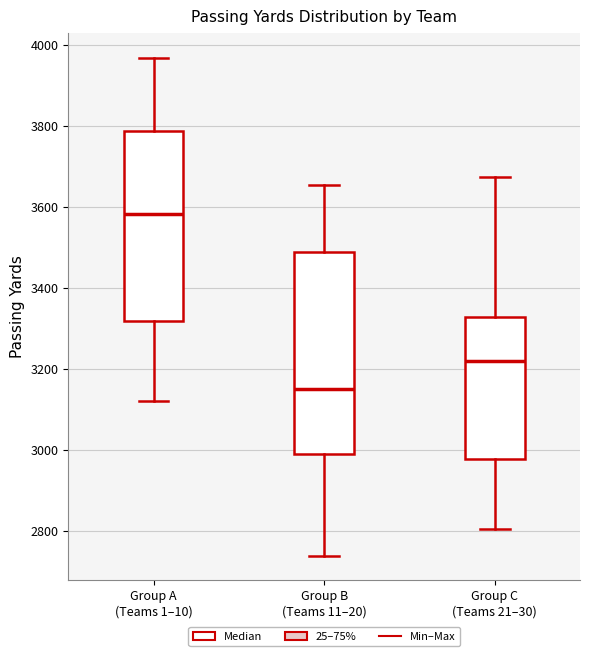

Where is the upper edge of the box for Group C (Teams 21–30) on the y-axis? The values are not printed on the chart, so give them approximately, as read against the axis.

3320